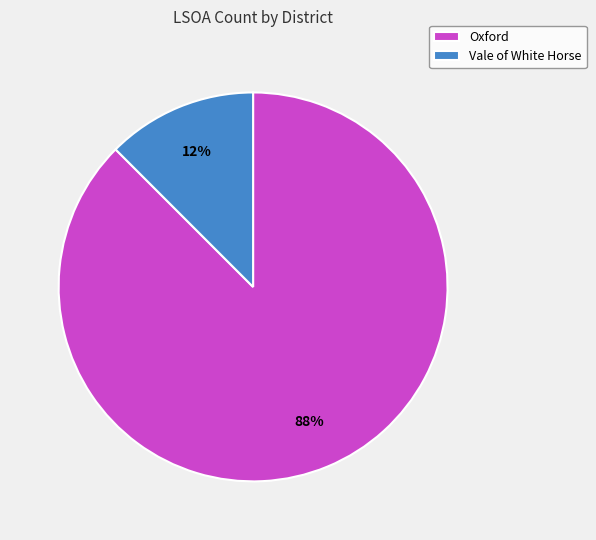

Rank the categories by value from lowest to highest.

Vale of White Horse, Oxford